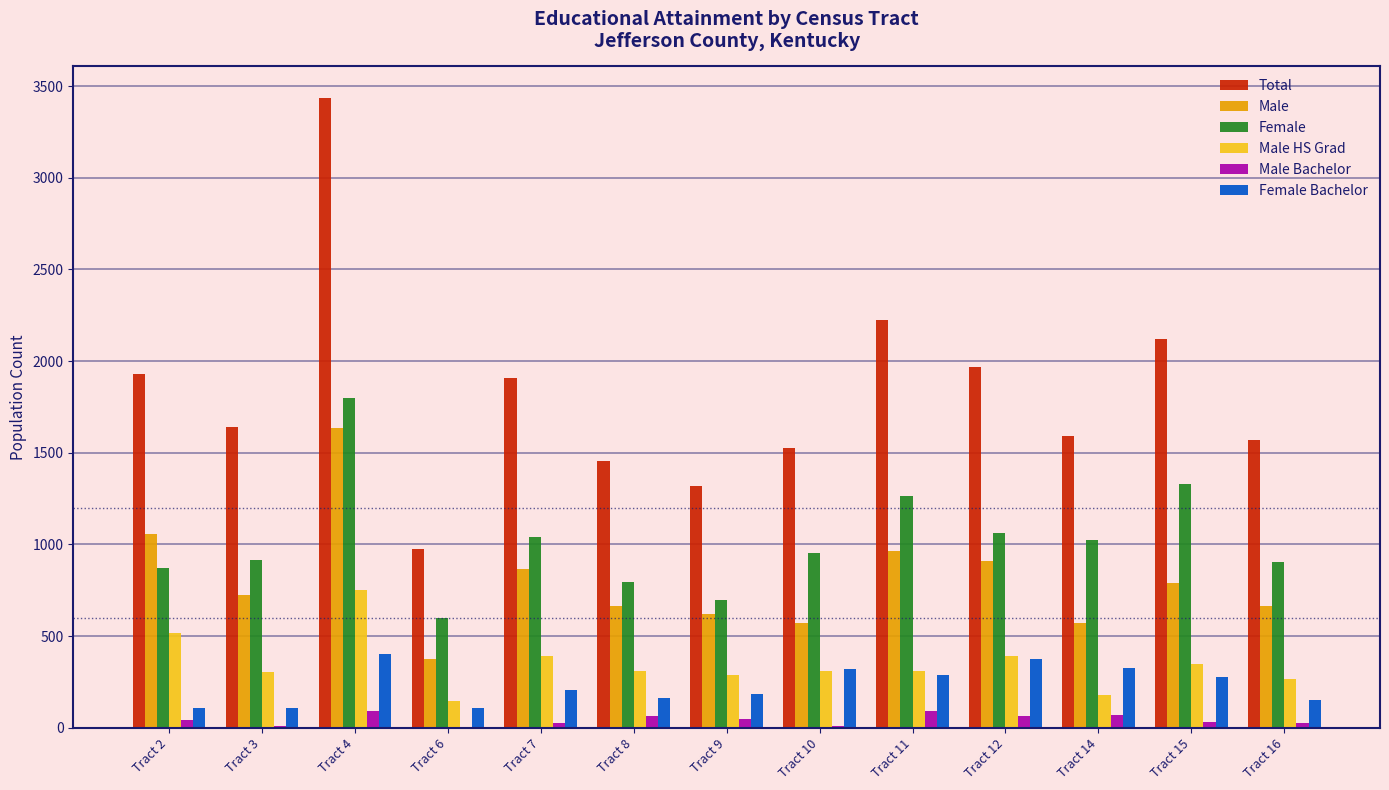

At which category does the chart reach its peak across all series?

Tract 4